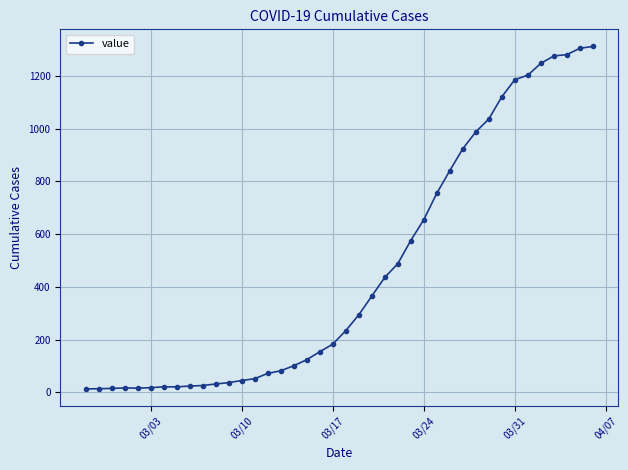

How many values are below 234?

20